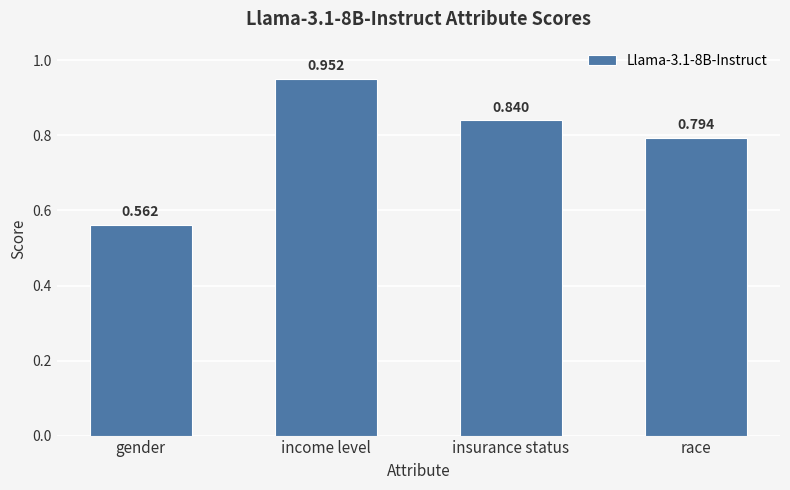

Which label corresponds to the smallest value in the chart?

gender